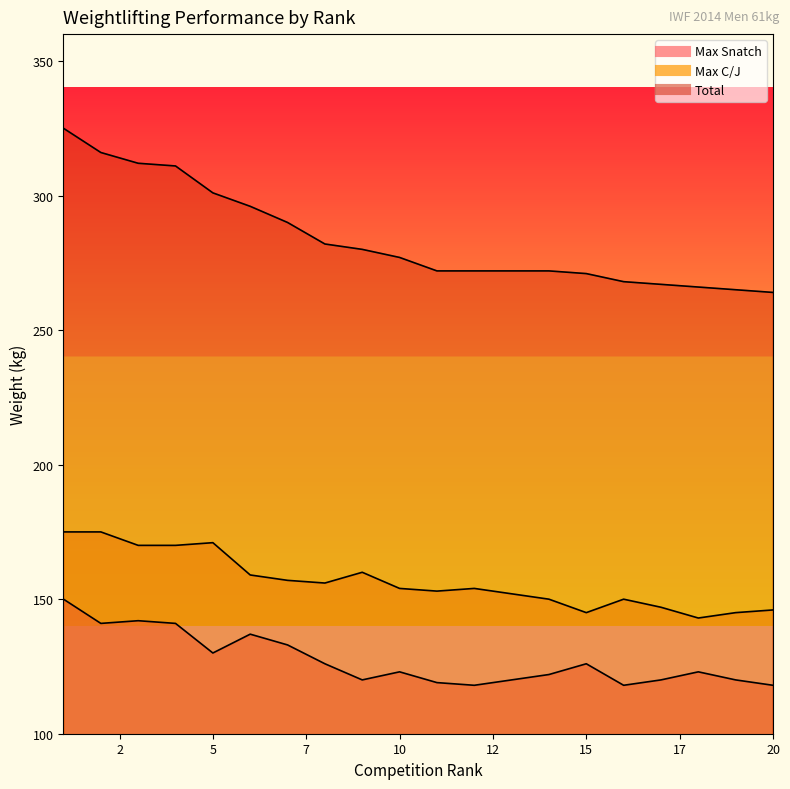

Where is the first local maximum for Max C/J?

5